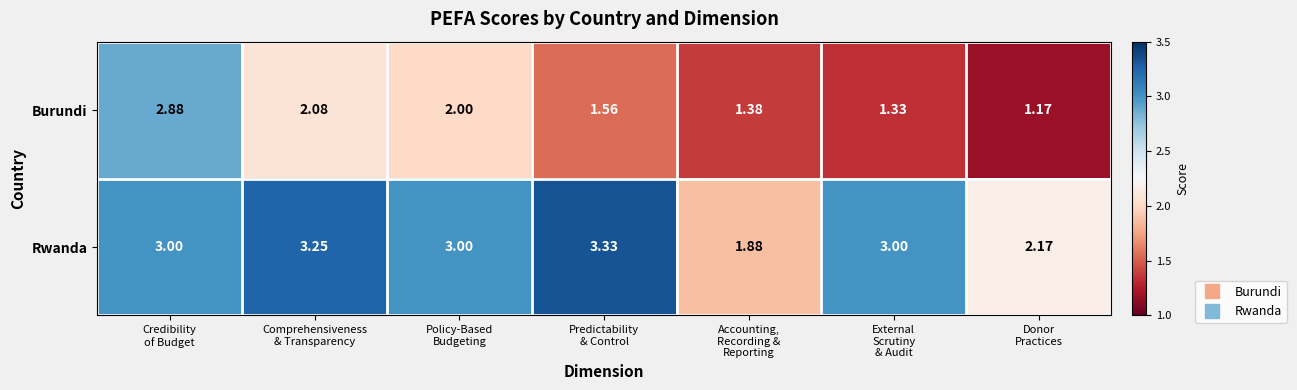

List the series in order of their peak value, lowest first.

Burundi, Rwanda